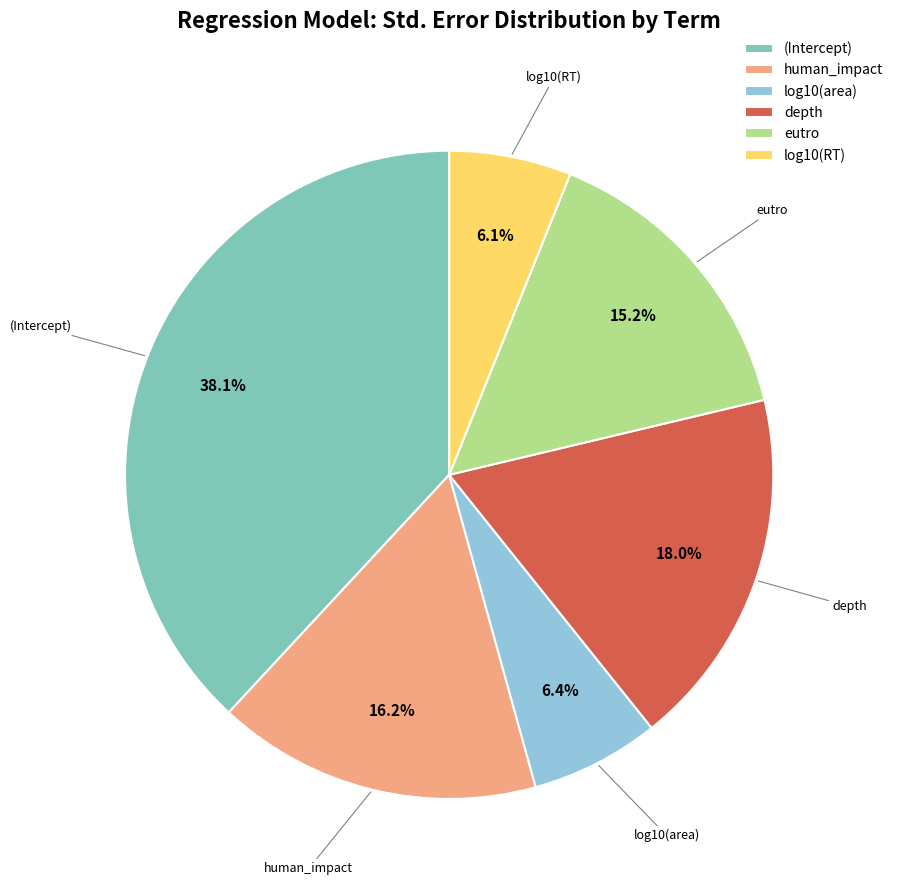

To the nearest percent, what is the average slice percentage?

17%